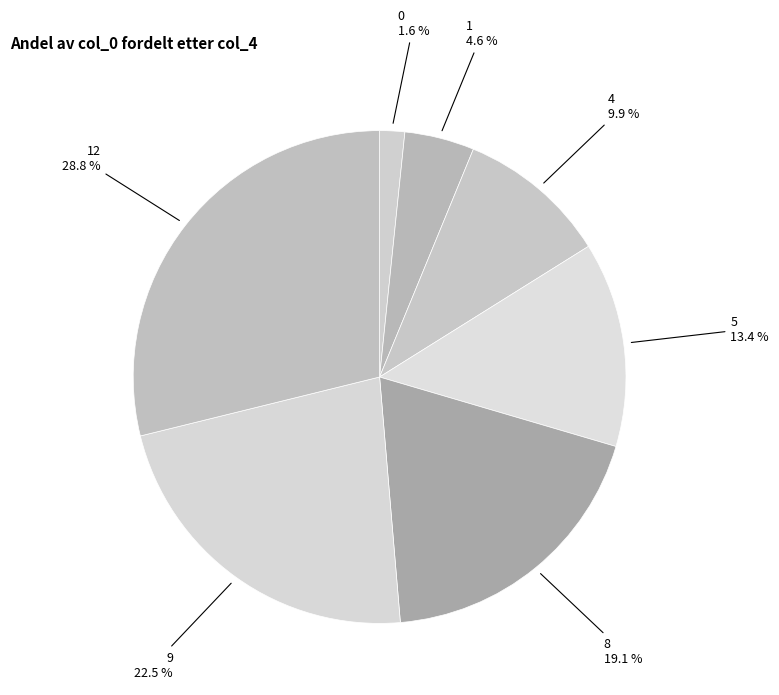

What is the largest slice in the pie chart?

12